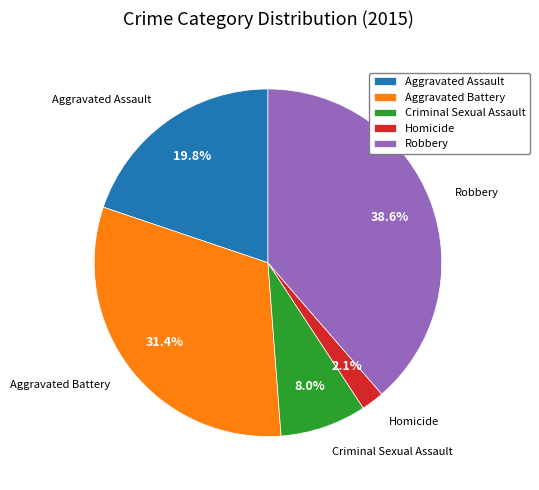

How many slices are in this pie chart?

5